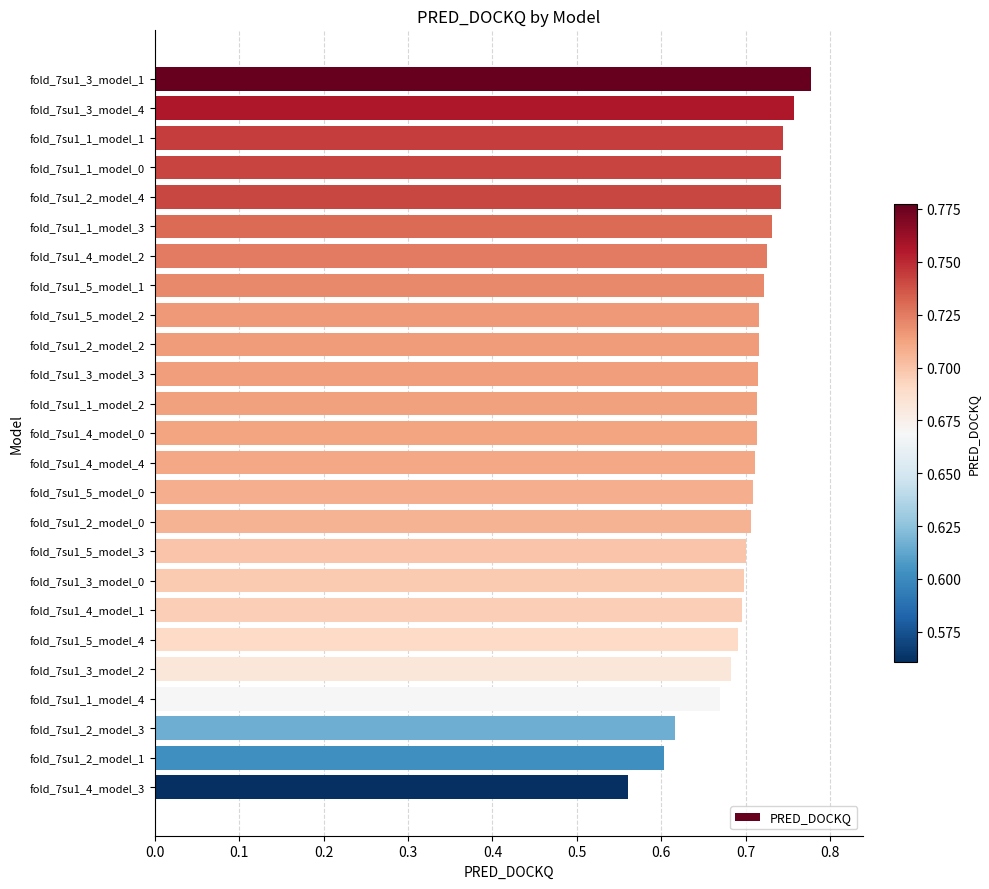

What is the sum of all values?

17.6